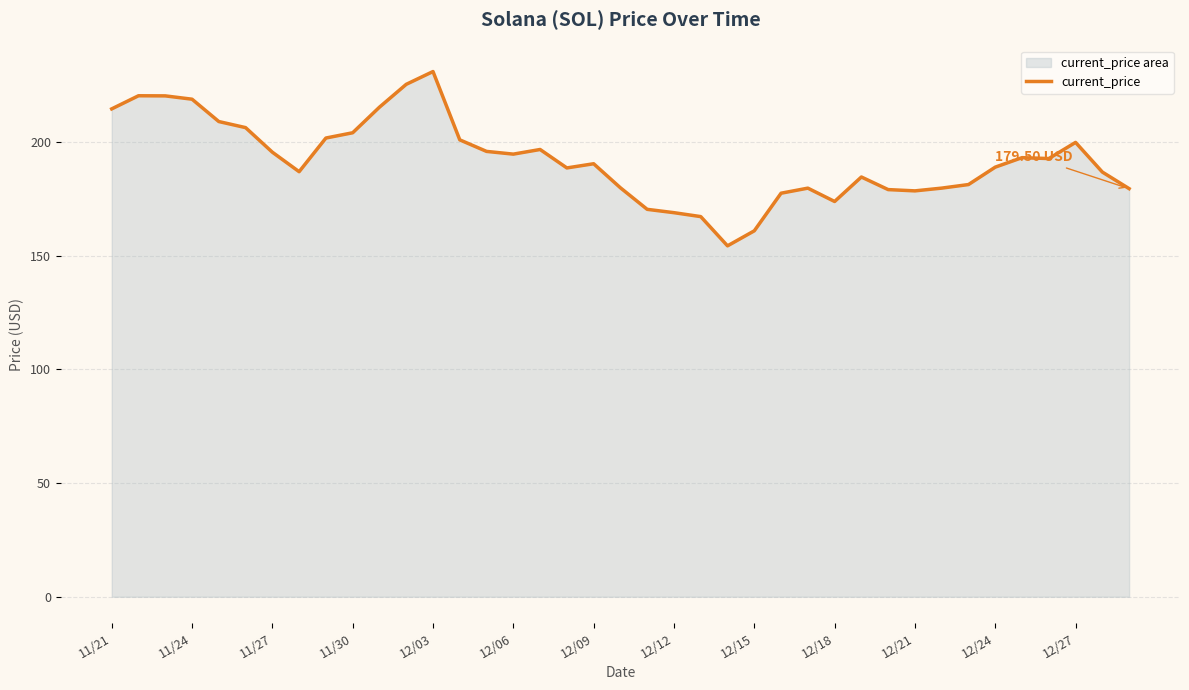

What is the change in value from 23 to 25?

+23.2